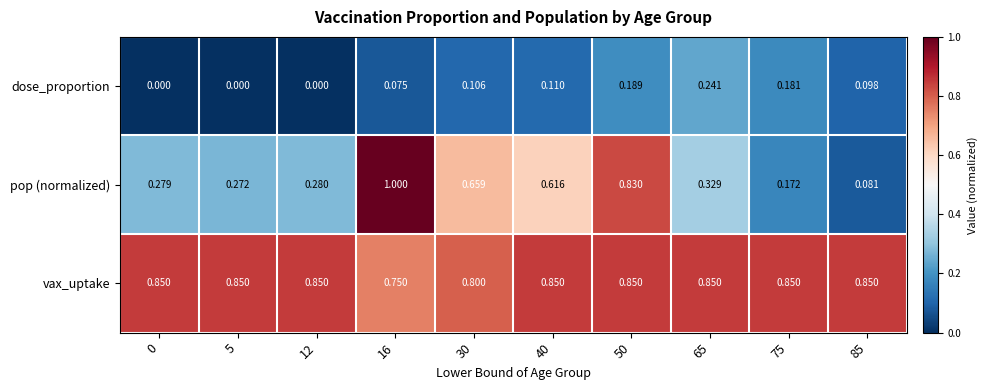

Which series has the largest range (max minus min)?

pop (normalized)